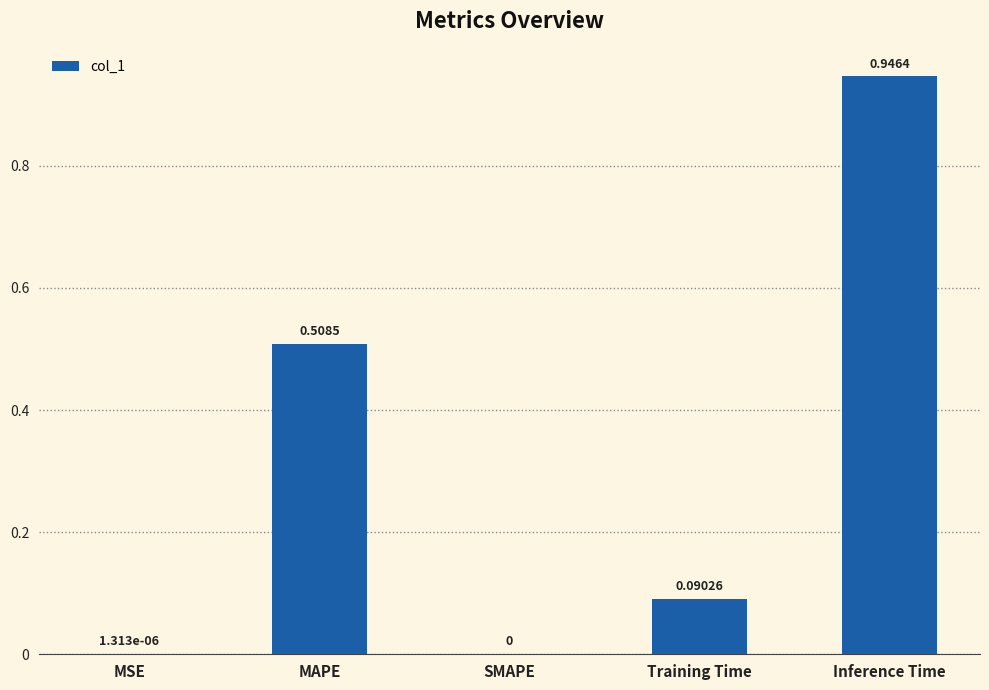

Which category has the highest value across all series?

Inference Time